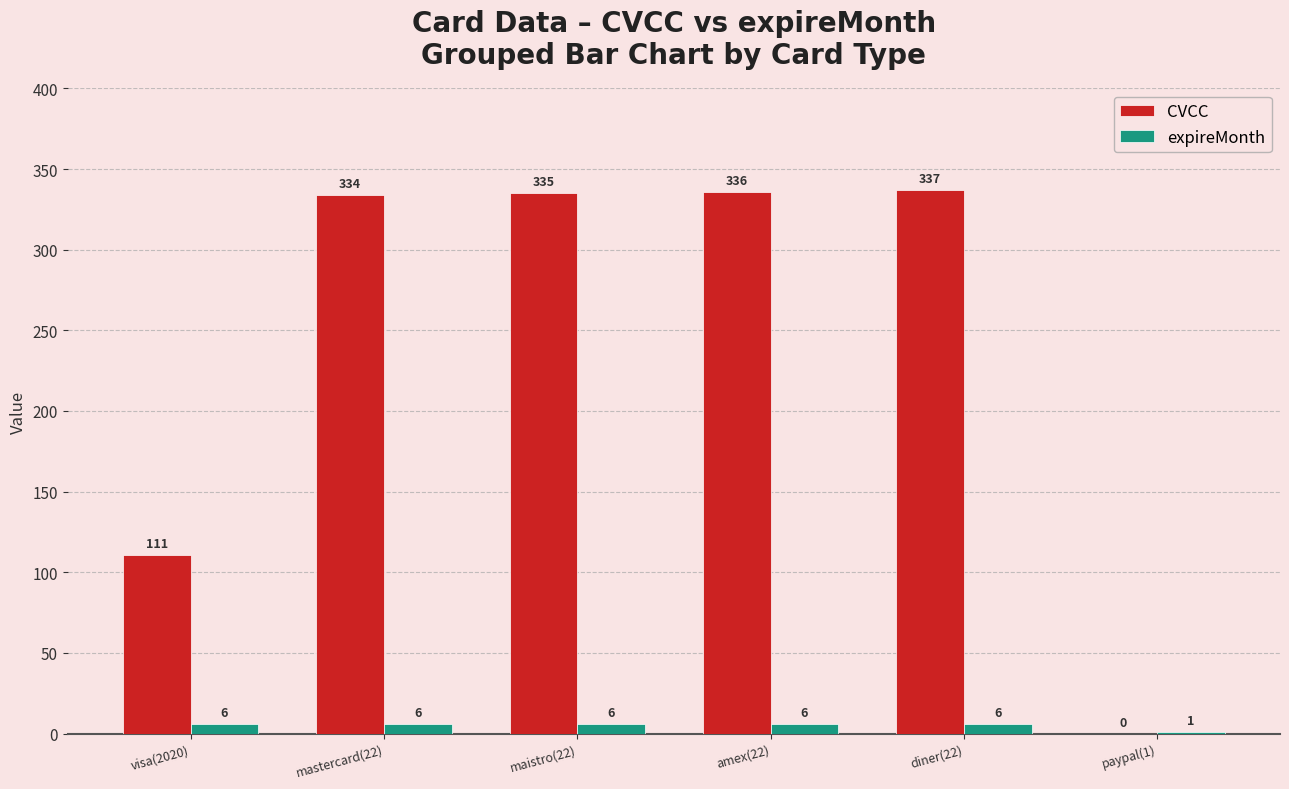

What is the sum of the expireMonth values at mastercard(22) and visa(2020)?

12